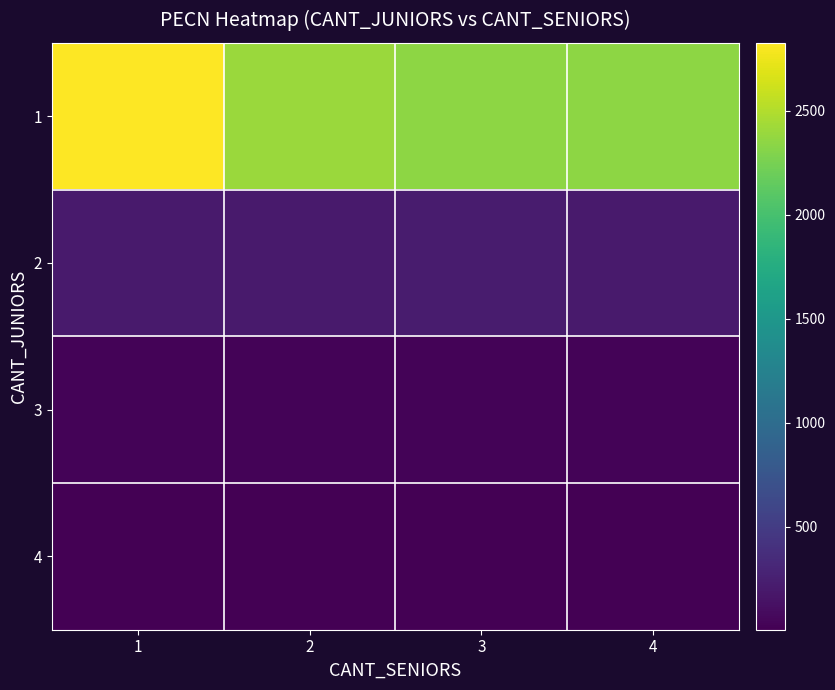

At which category is the sum across all series the highest?

1